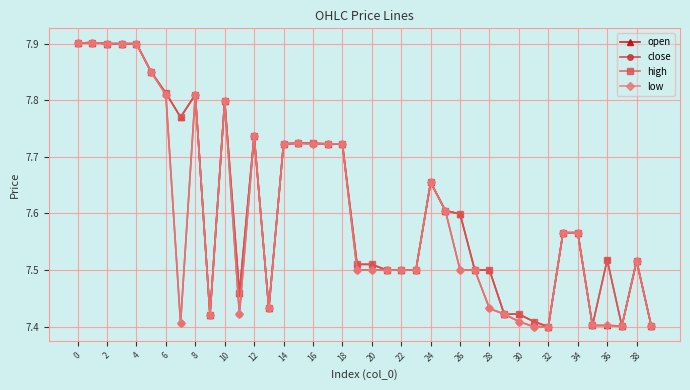

What are all the series names shown in the legend?

open, close, high, low